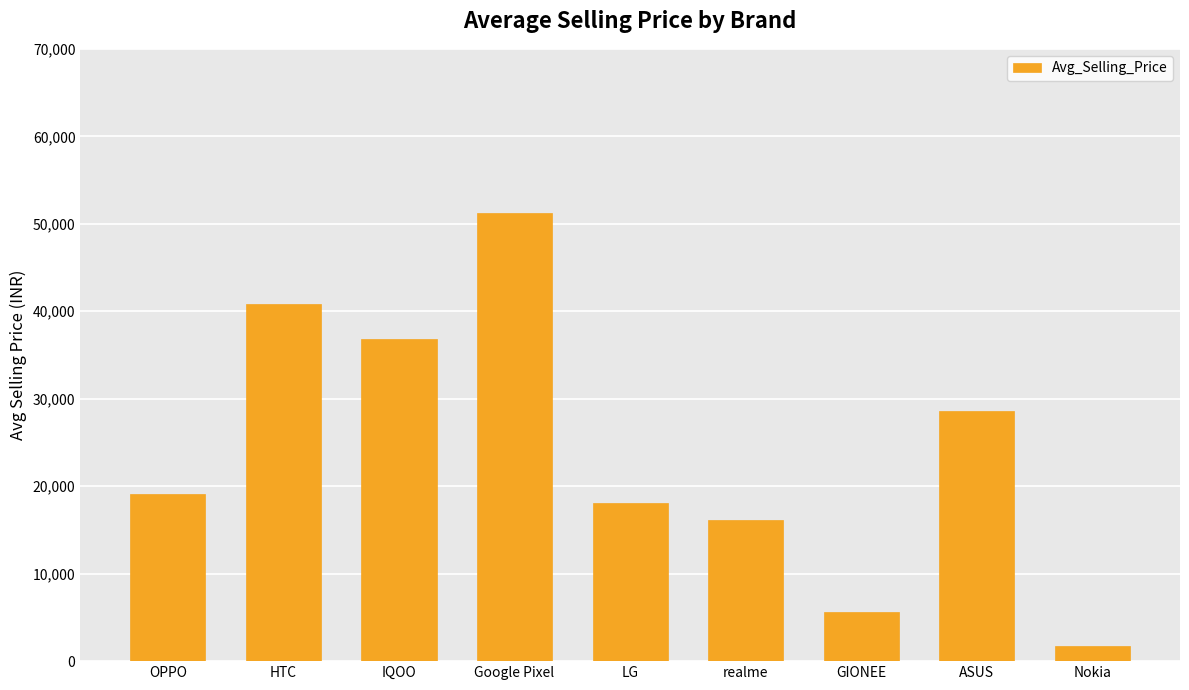

Rank the categories by value from lowest to highest.

Nokia, GIONEE, realme, LG, OPPO, ASUS, IQOO, HTC, Google Pixel